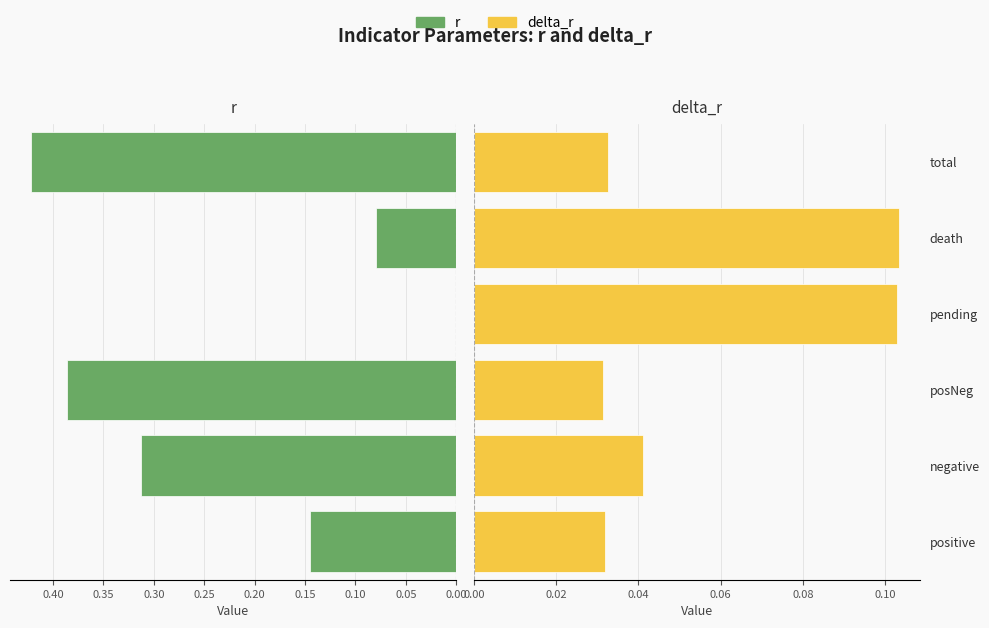

Which series has the largest total across all categories?

r